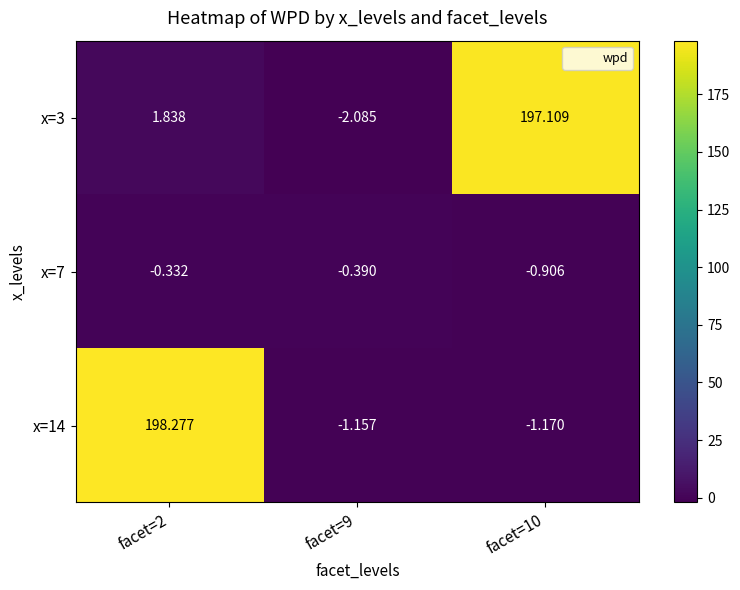

What is the total value across all series at facet=10?

195.0